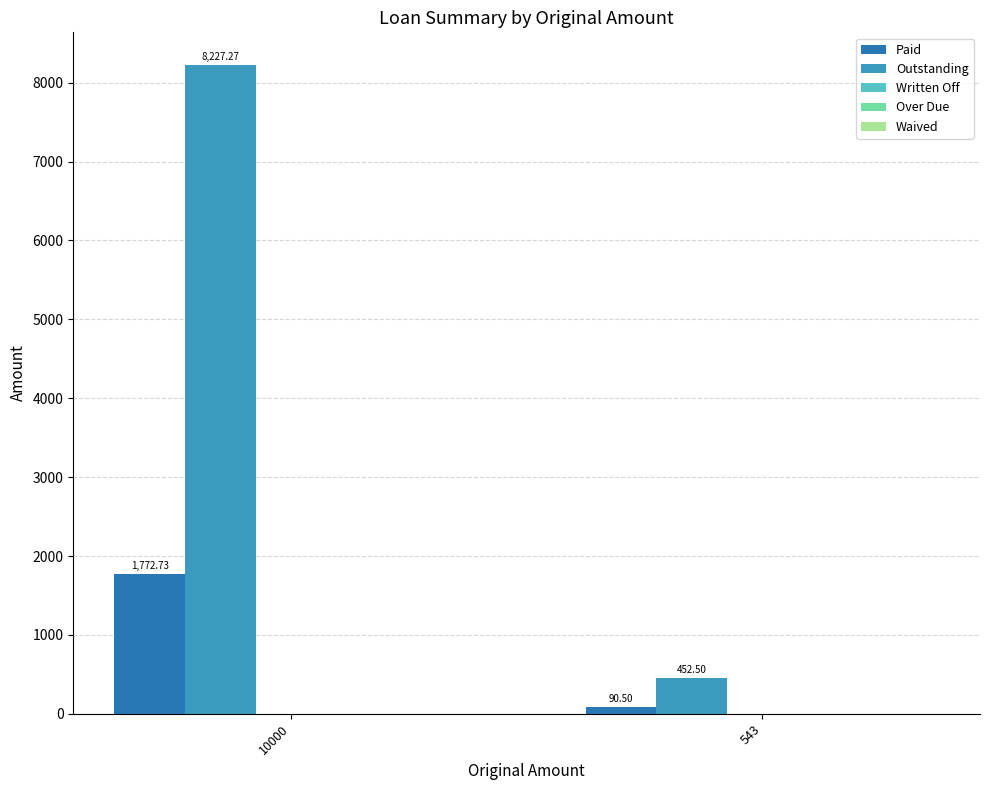

Reading left to right, list all the values displayed in this chart.

Paid: 10000=1772.7	543=90.5
Outstanding: 10000=8227.3	543=452.5
Written Off: 10000=0.0	543=0.0
Over Due: 10000=0.0	543=0.0
Waived: 10000=0.0	543=0.0